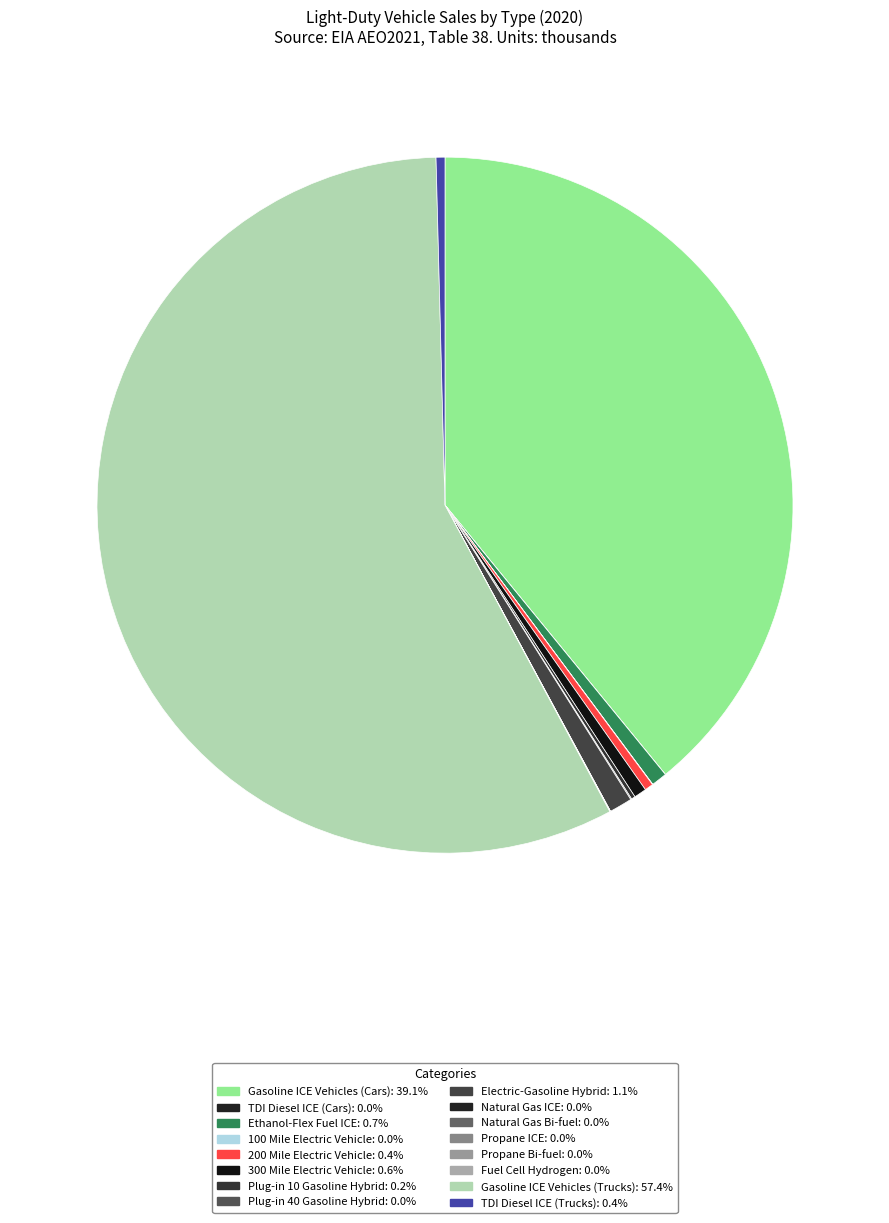

What is the total percentage of Plug-in 10 Gasoline Hybrid and Natural Gas Bi-fuel?

0.2%